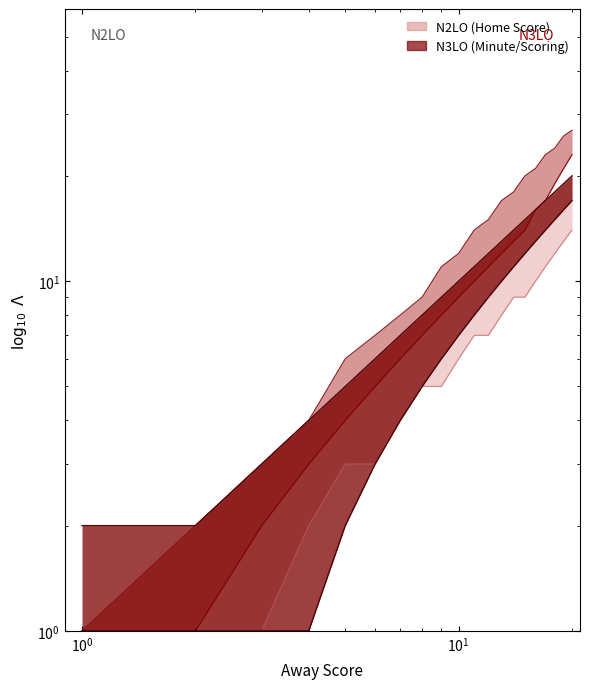

What is the minimum value for Home Score upper?

2